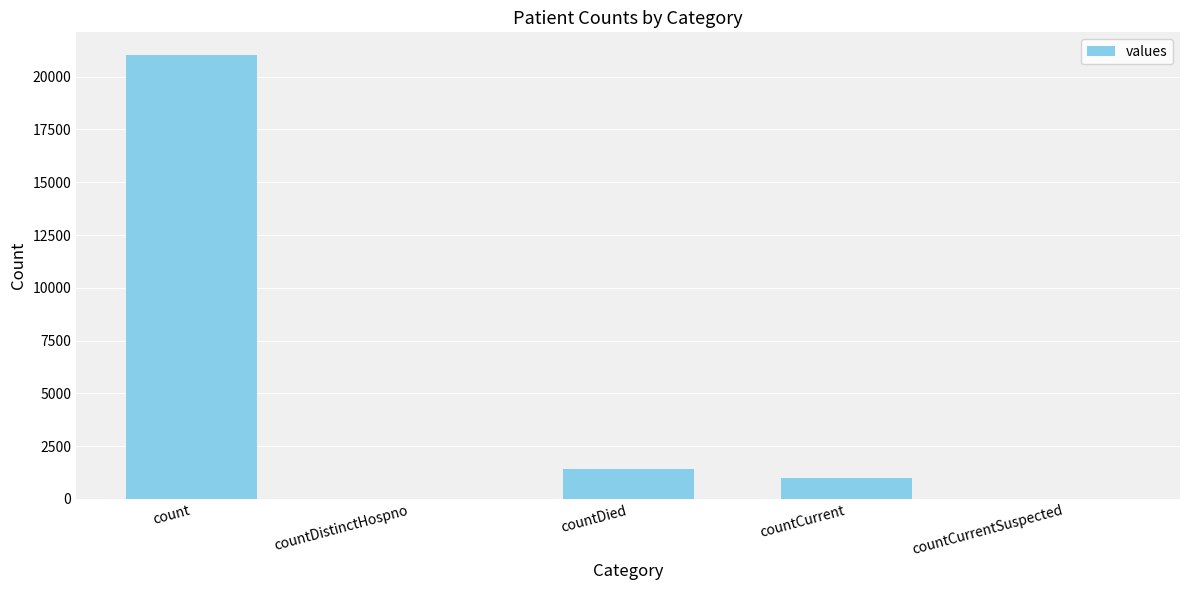

Reading left to right, what are all the values shown in this chart?

count=21050	countDistinctHospno=0	countDied=1405	countCurrent=1006	countCurrentSuspected=0